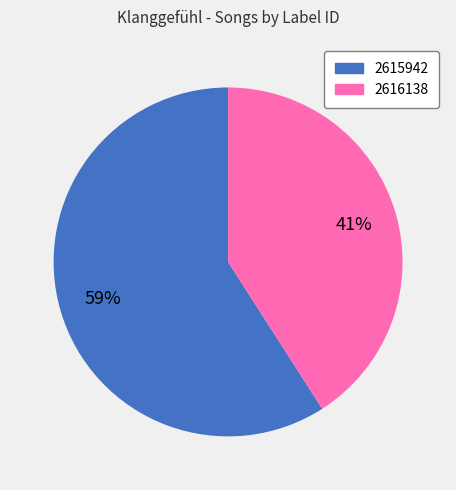

How many segments does this pie chart have?

2